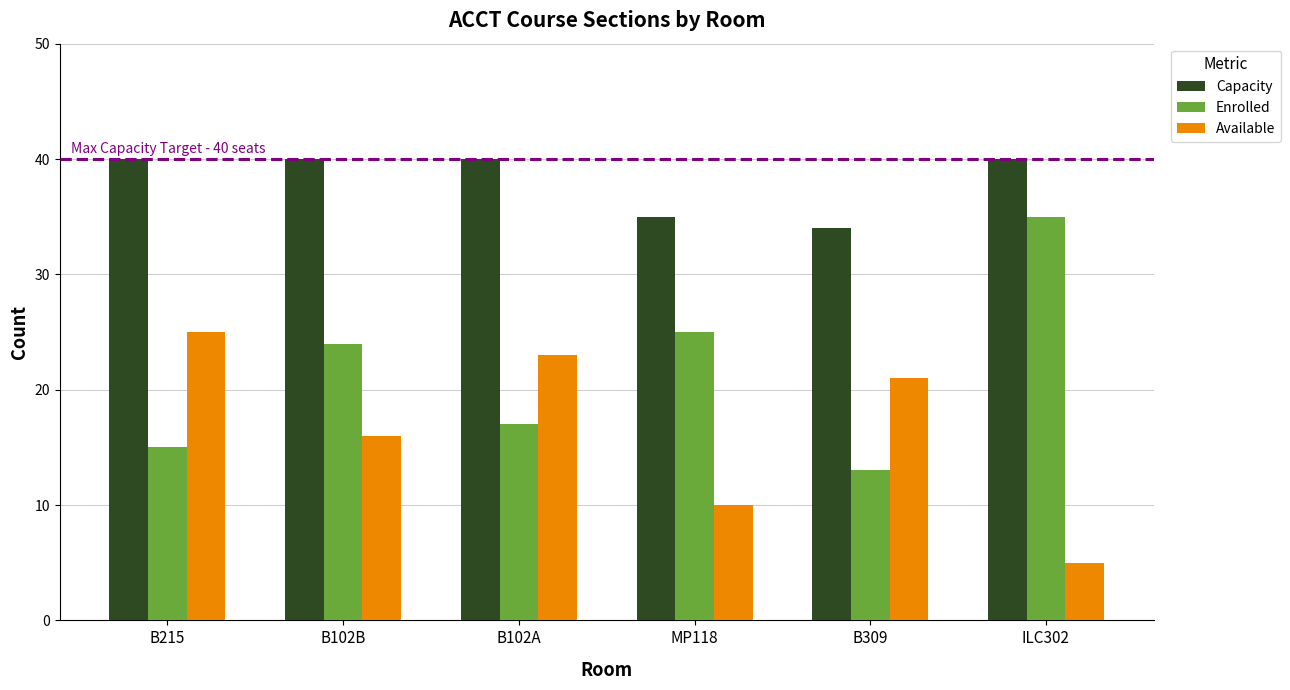

Which label corresponds to the smallest value in the chart?

ILC302